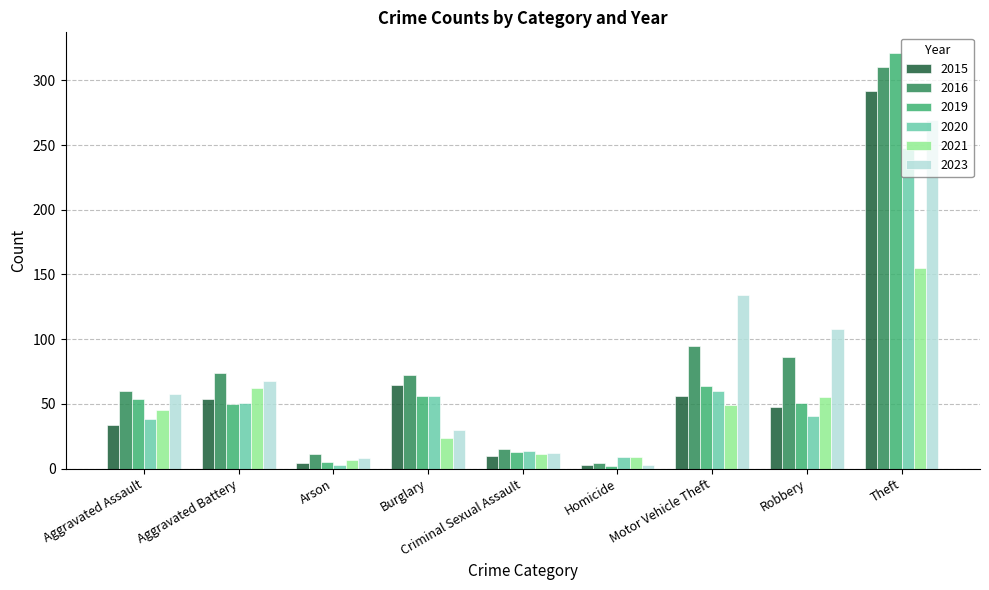

Is it true that 2021 equals 15 at Robbery?

False